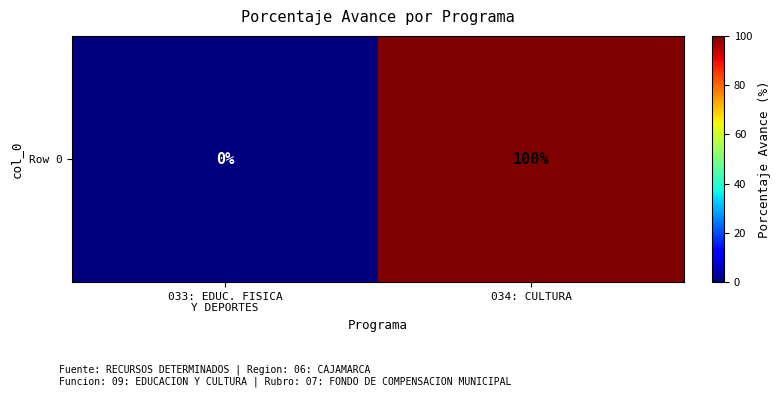

Reading left to right, list all the values displayed in this chart.

0	100